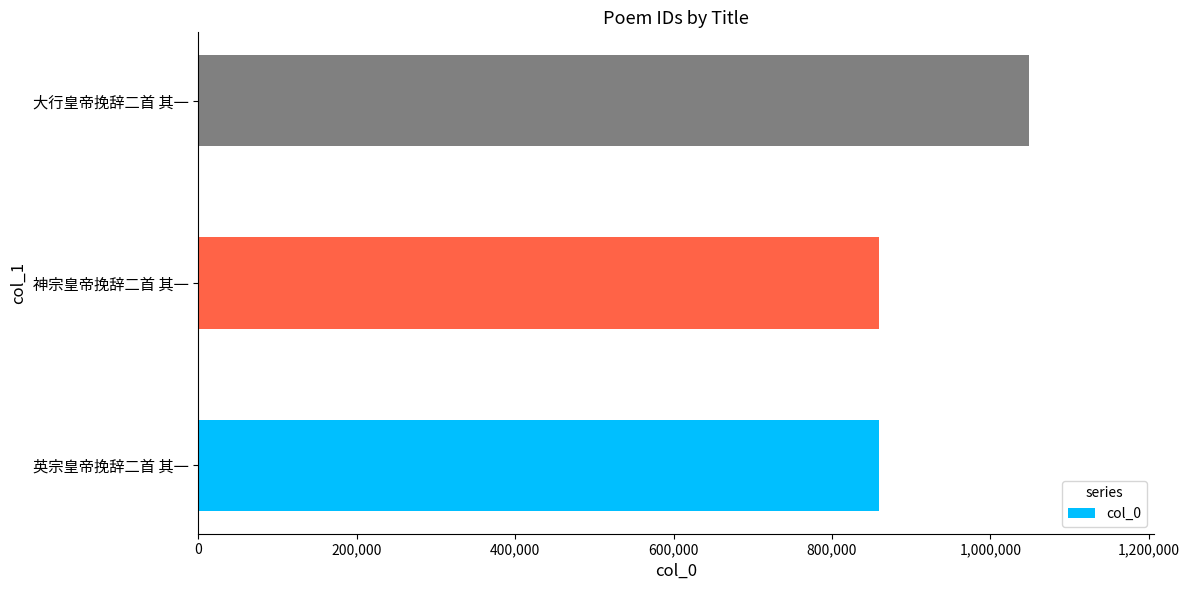

At which label is the value closest to 953992?

神宗皇帝挽辞二首 其一